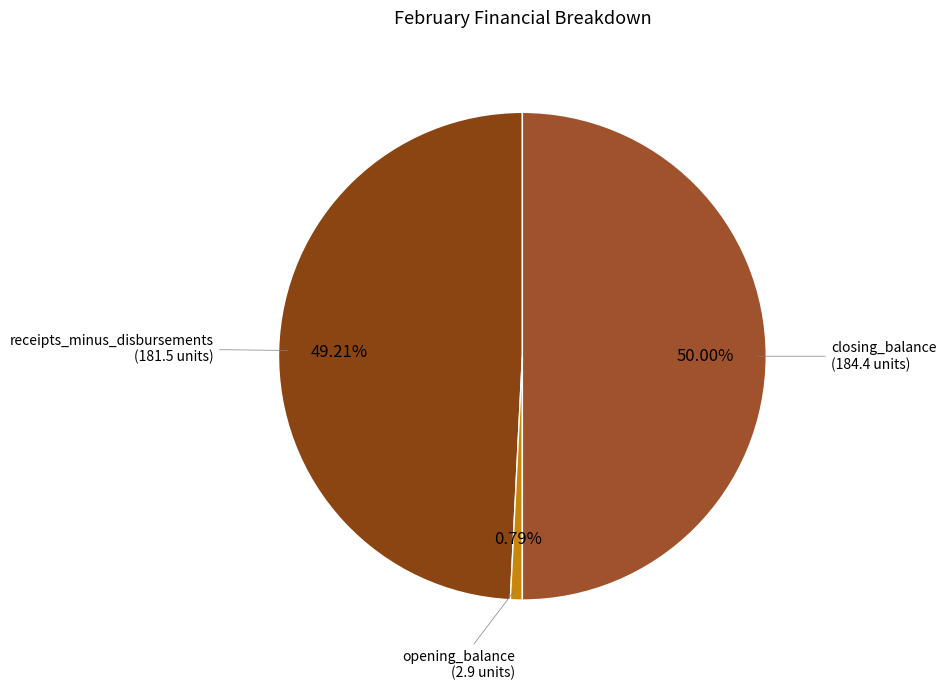

How many segments does this pie chart have?

3